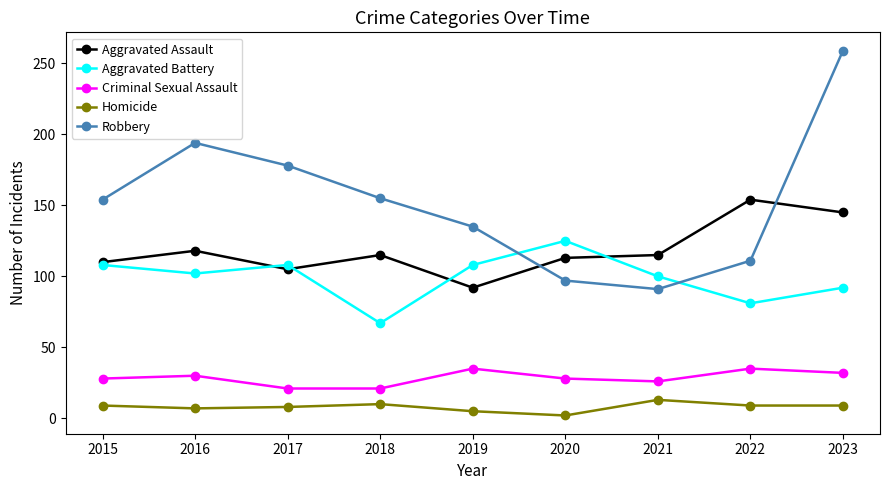

True or false: Homicide and Criminal Sexual Assault intersect in this chart.

False